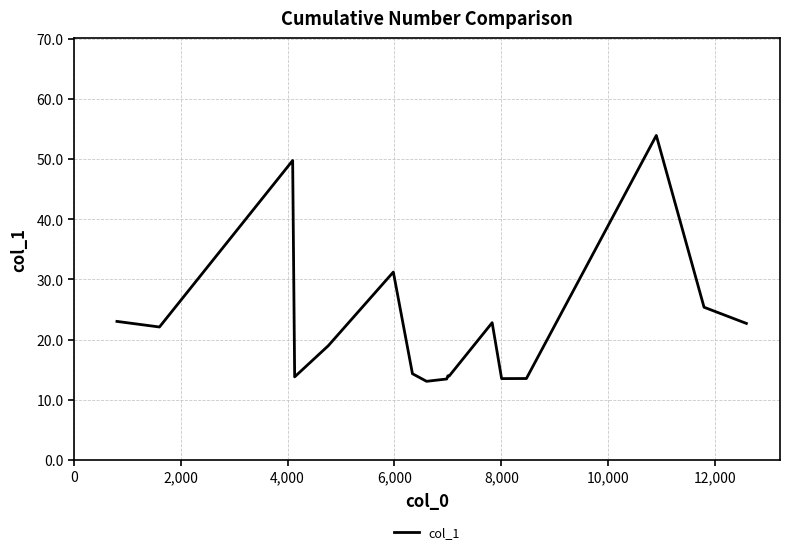

What is the minimum value shown in the chart?

13.1